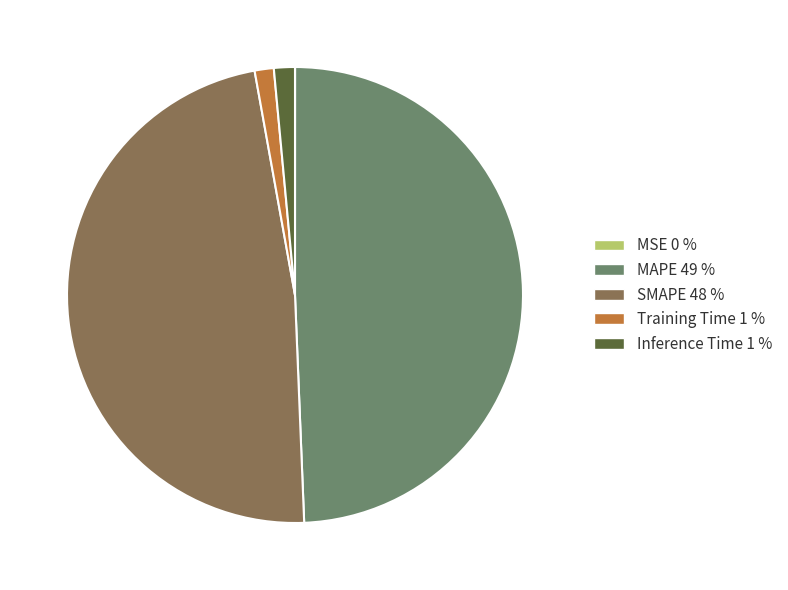

True or false: Inference Time accounts for 1% of the total.

True